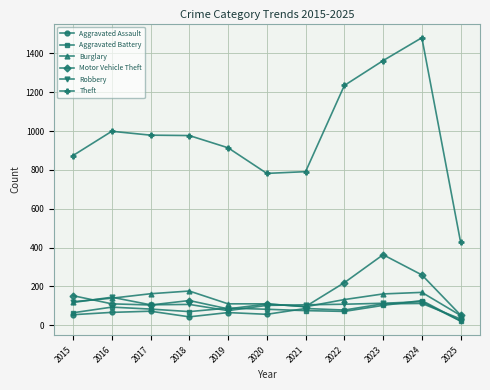

What is the difference between the highest and lowest values at 2023?

1261